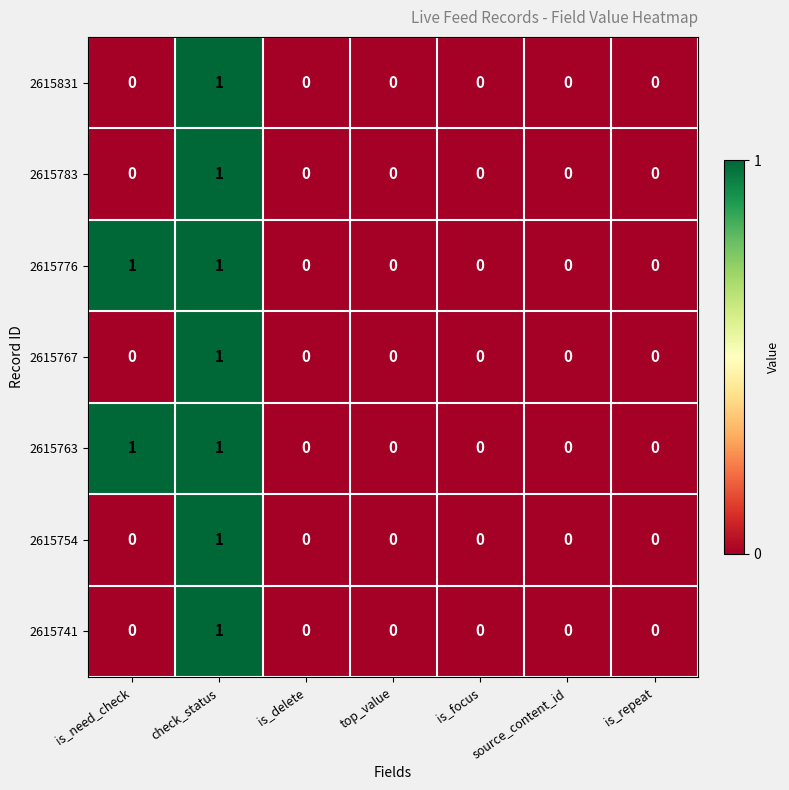

At which category is the sum across all series the highest?

check_status